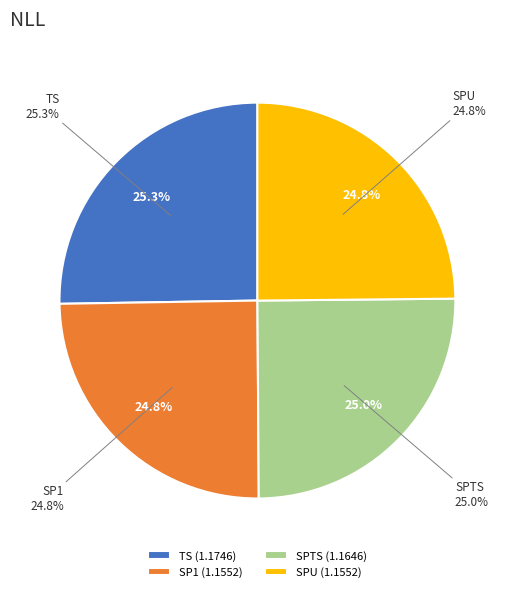

Combined, what portion of the pie is SP1 and SPTS?

49.9%